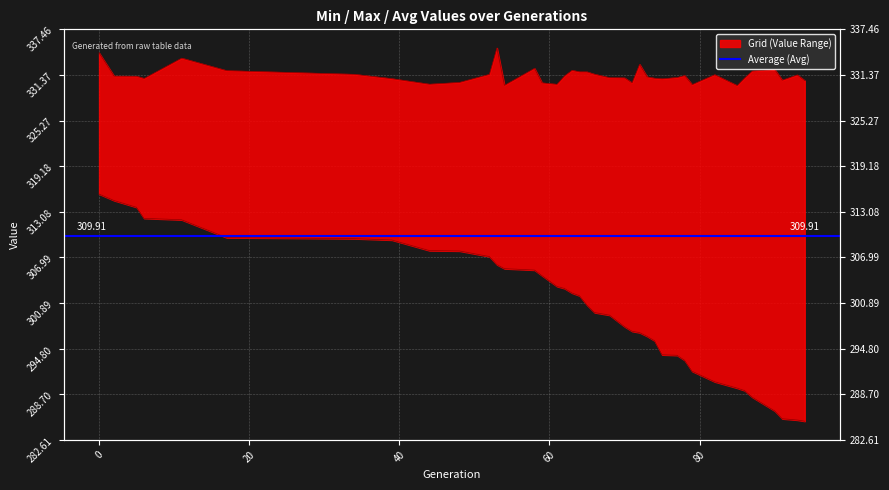

The max series shows 498.8 at 85. True or false?

False